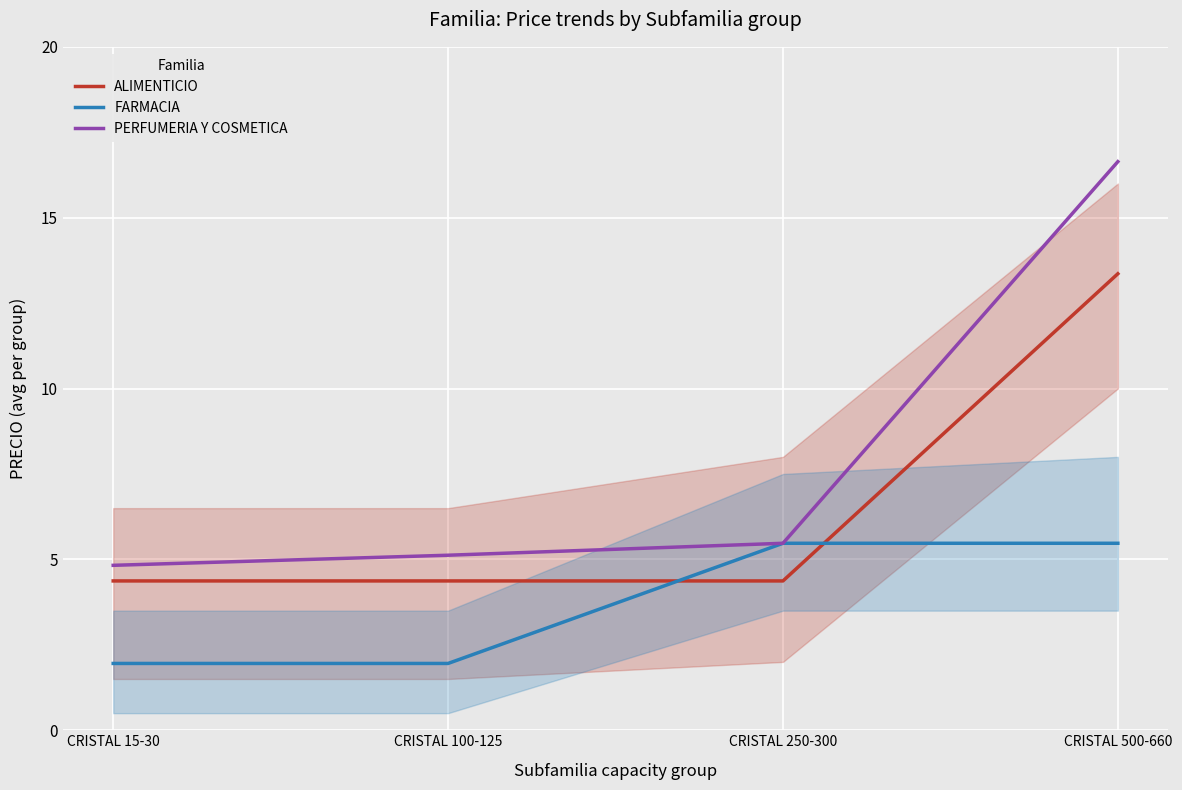

What value does the FARMACIA series have at CRISTAL 15-30?

2.0